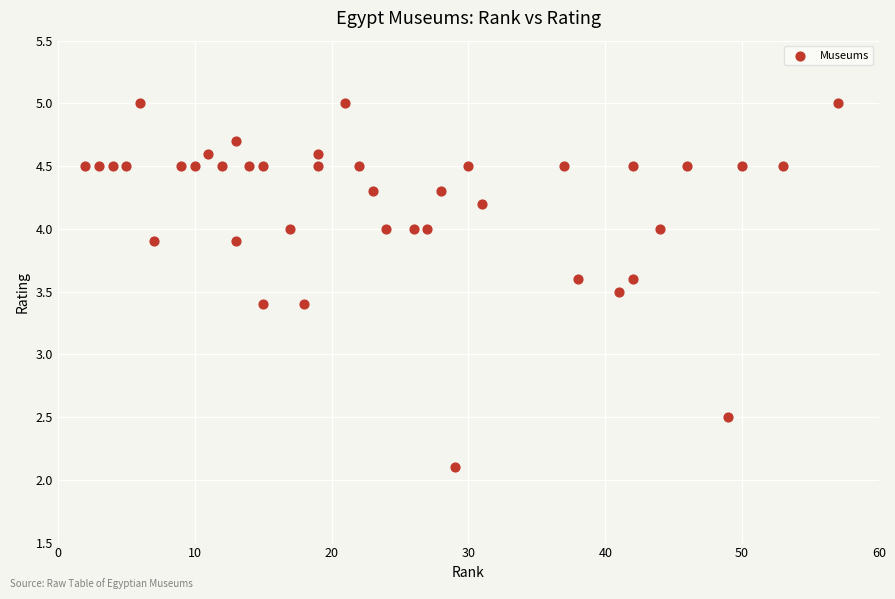

What is the range of Y values (max minus min)?

2.9